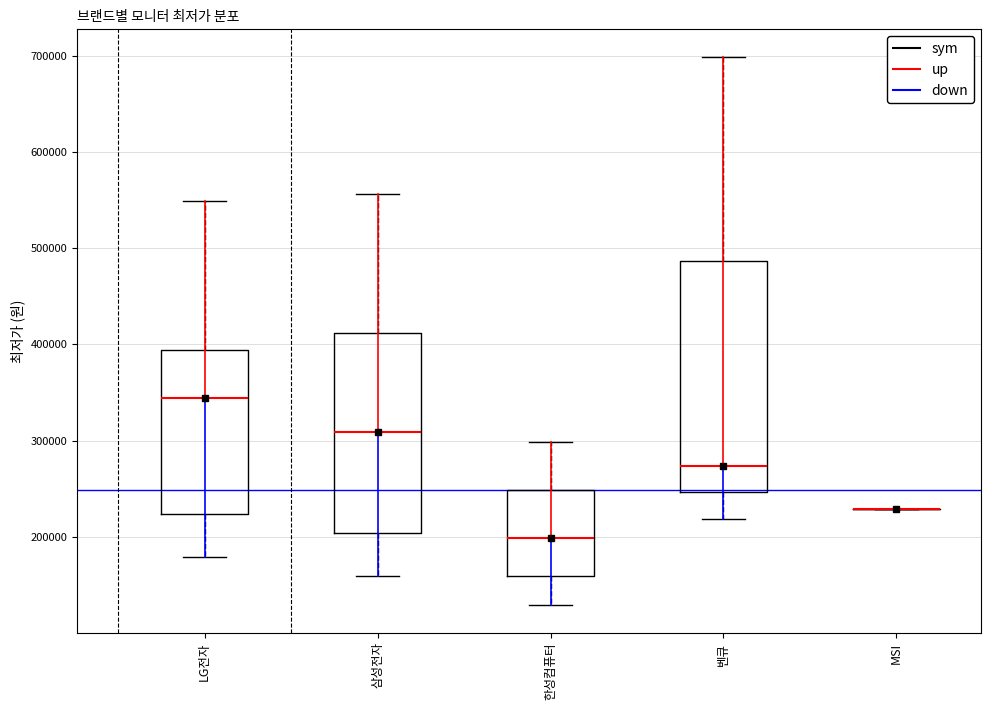

Reading left to right, read every box against the y-axis: the position of its median line, the range the box covers, and the ends of its whiskers. The values are not printed on the chart, so give them approximately, as read against the axis.

LG전자: median 340000, box 220000 to 390000, whiskers 180000 to 550000
삼성전자: median 310000, box 200000 to 410000, whiskers 160000 to 560000
한성컴퓨터: median 200000, box 160000 to 250000, whiskers 130000 to 300000
벤큐: median 270000, box 250000 to 490000, whiskers 220000 to 700000
MSI: box collapsed to a line at 230000, whiskers 230000 to 230000